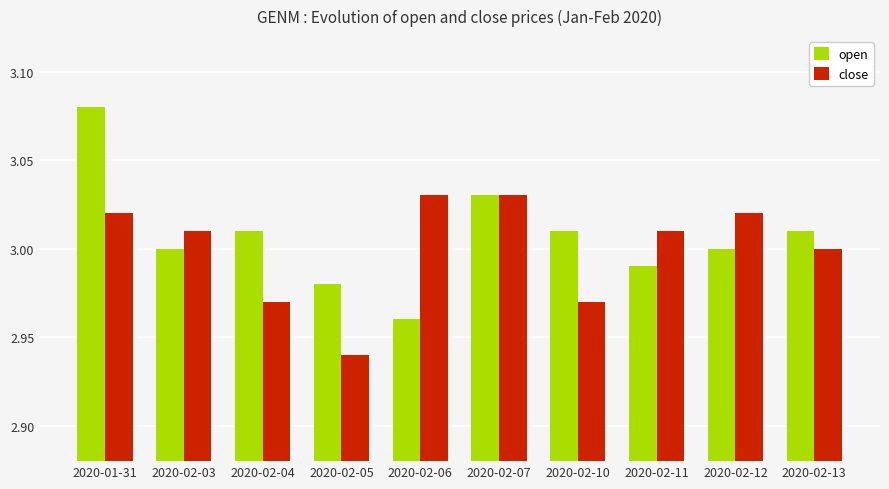

At how many categories does at least one series exceed 2?

10